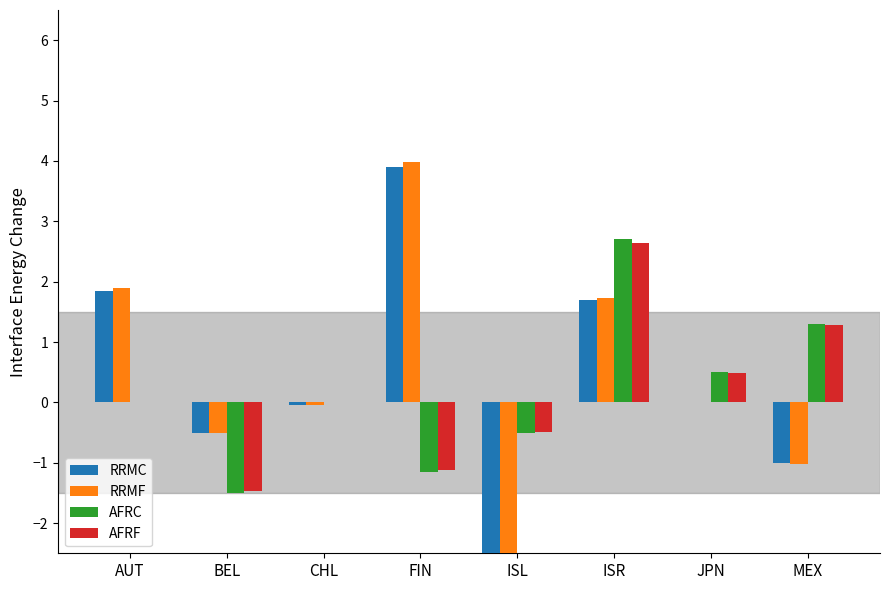

Is it true that AFRF equals 2.4 at CHL?

False